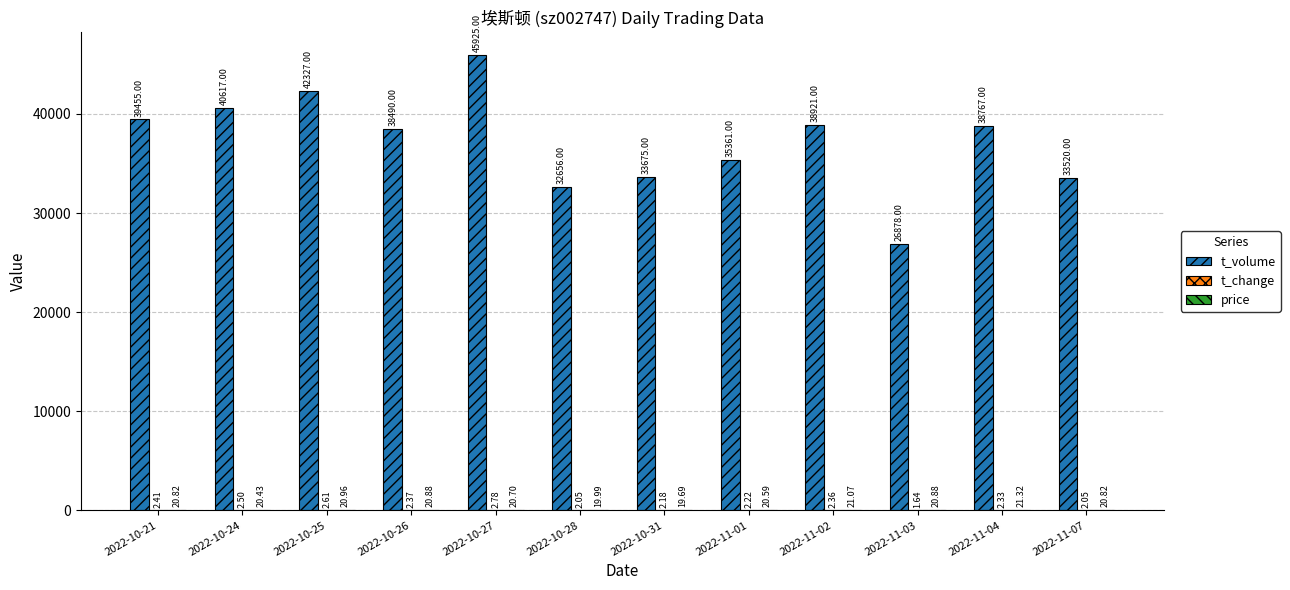

Between 2022-10-31 and 2022-11-02, which series saw the biggest shift?

t_volume